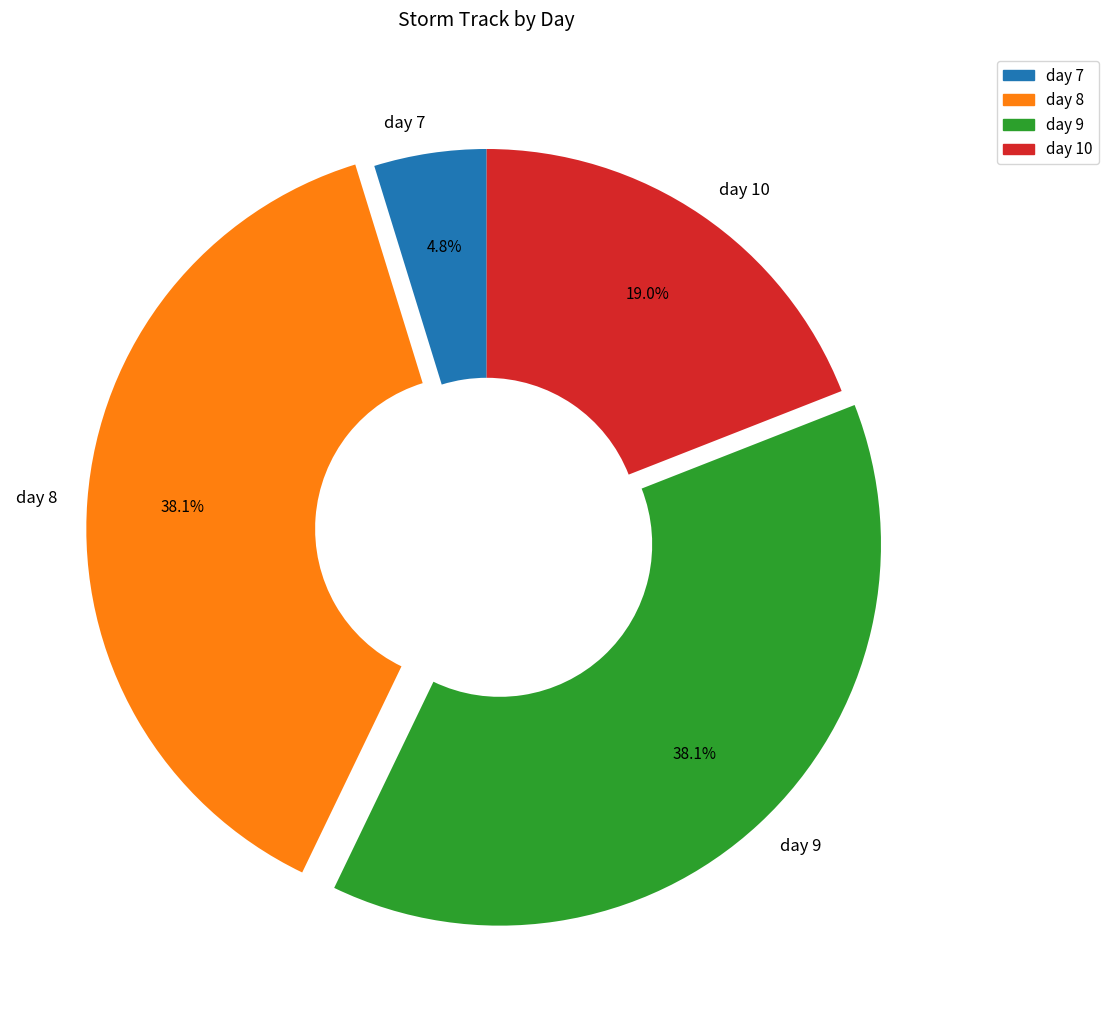

How many segments does this pie chart have?

4